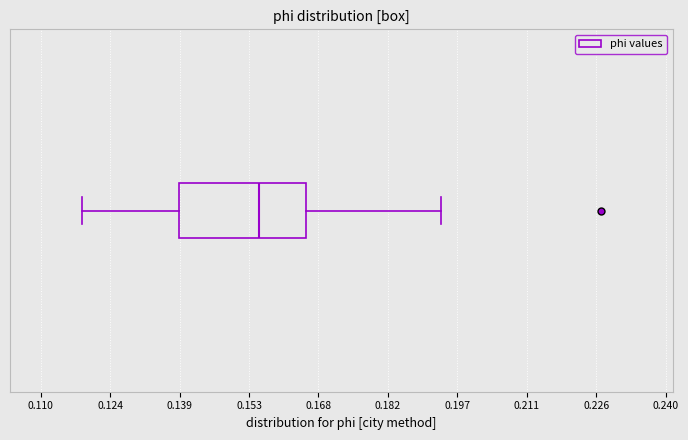

Read this box plot against the x-axis: the position of the median line, the range covered by the box, and the ends of both whiskers. The values are not printed on the chart, so give them approximately, as read against the axis.

median 0.156, box 0.138 to 0.166, whiskers 0.118 to 0.194